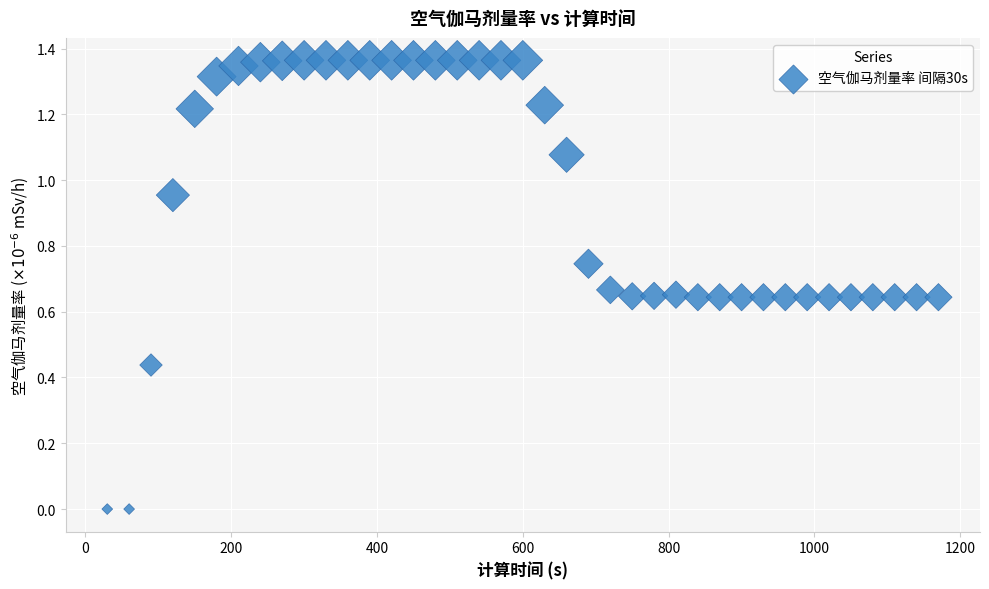

What is the range of X values (max minus min)?

1140.0